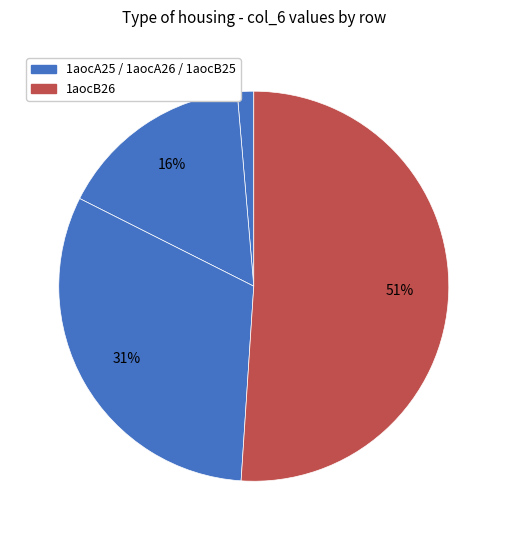

To the nearest percent, what is the average slice percentage?

25%